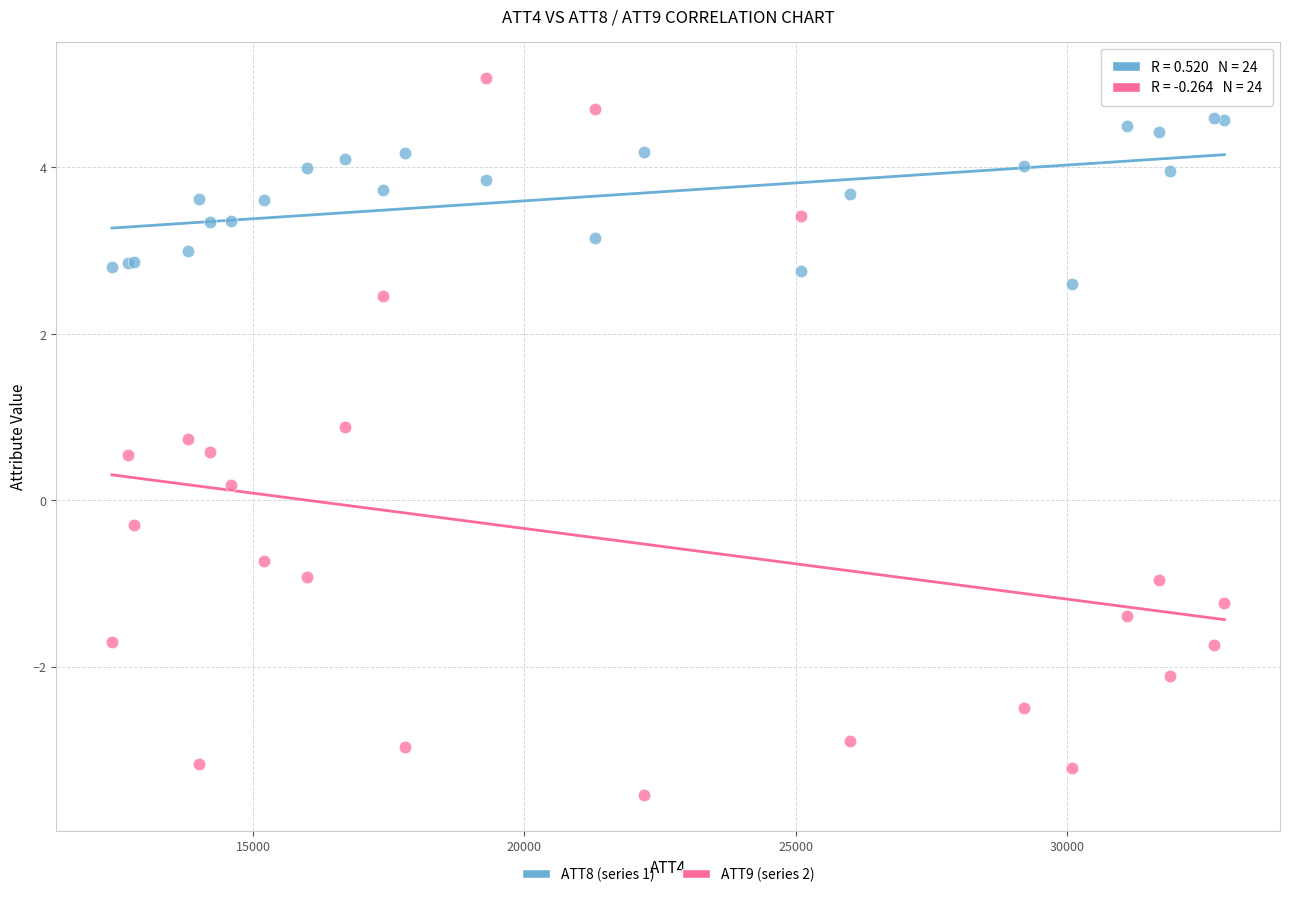

Which series has the largest Y range (max minus min)?

ATT9 (series 2)